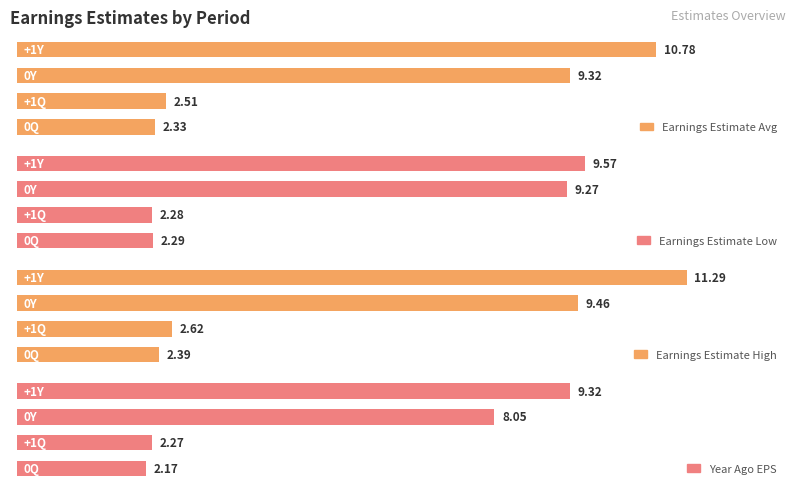

What is the difference between the maximum and minimum values in the Earnings Estimate High series?

8.9